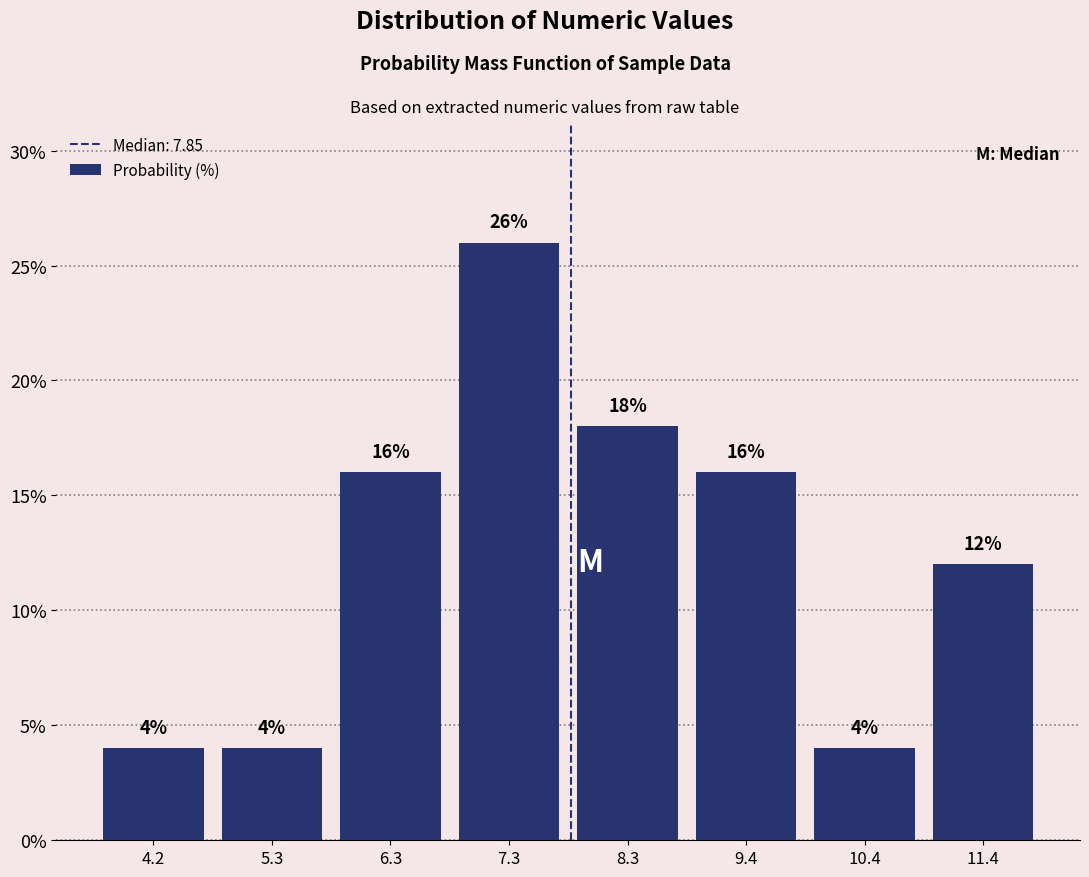

What is the height of the bar covering 11.0 to 12.0 on the x-axis? The bar edges are not printed on the chart, so give them approximately, as read against the axis.

12